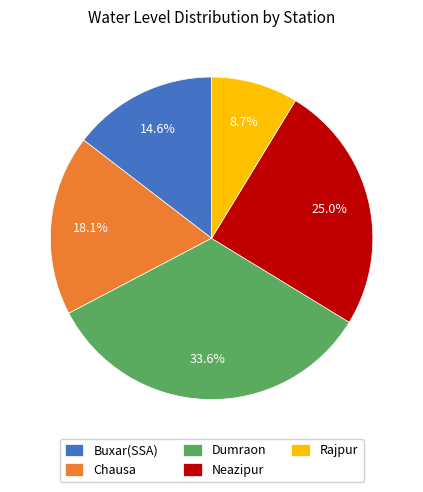

Combined, do Rajpur and Neazipur account for over 50%?

No